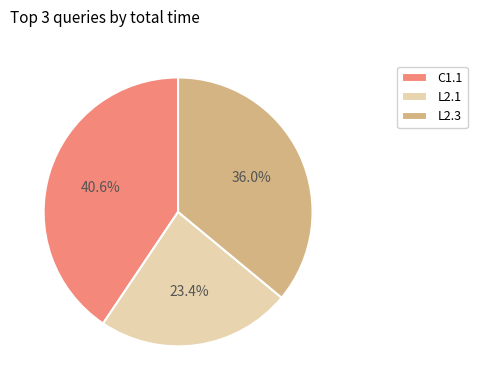

To the nearest percent, what is the average slice percentage?

33%